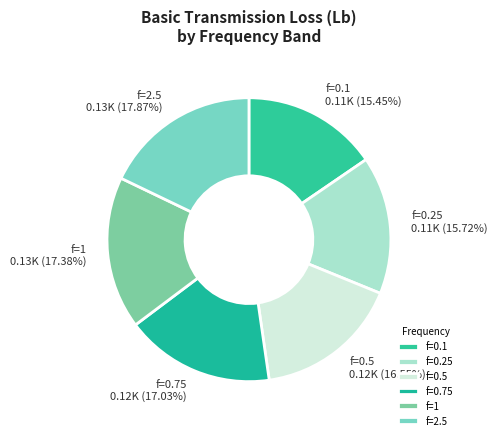

Is there any slice that represents more than half of the pie?

No